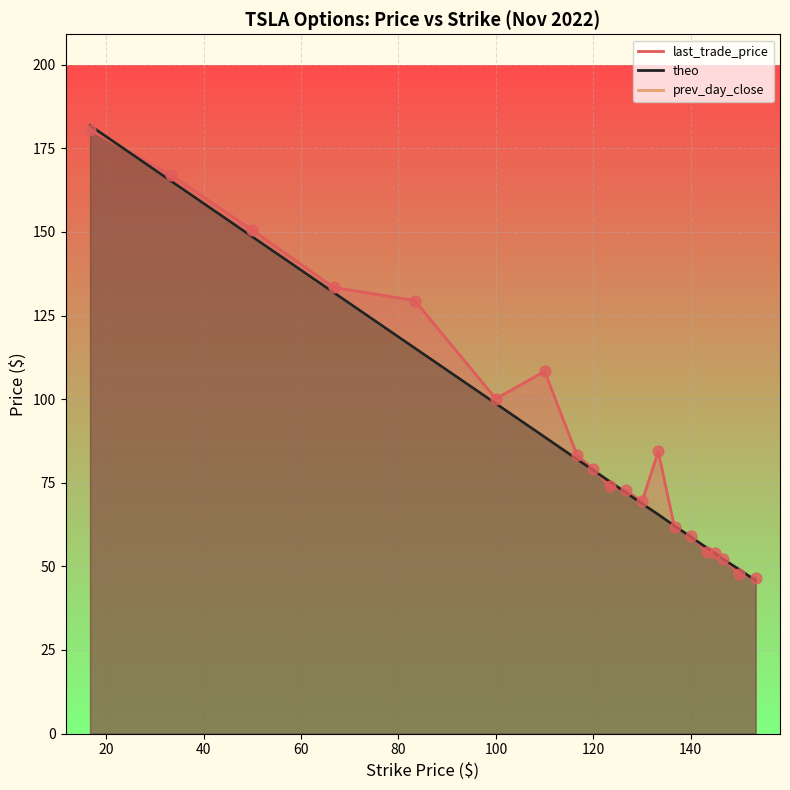

Which series contains the highest Y value?

theo